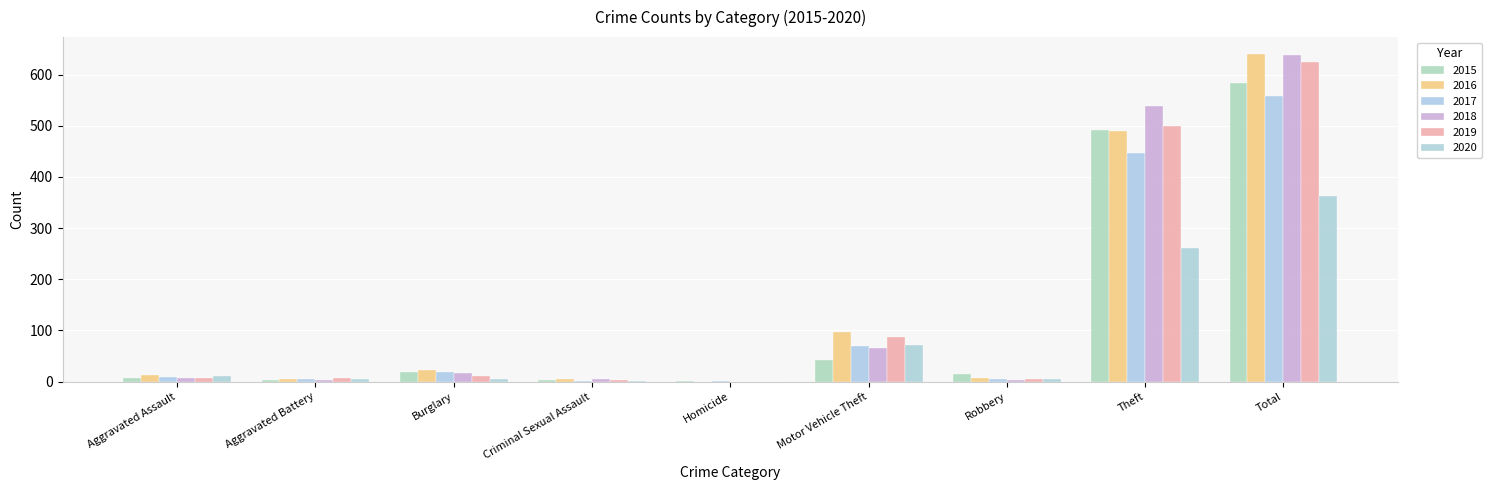

How many groups of bars are there?

9